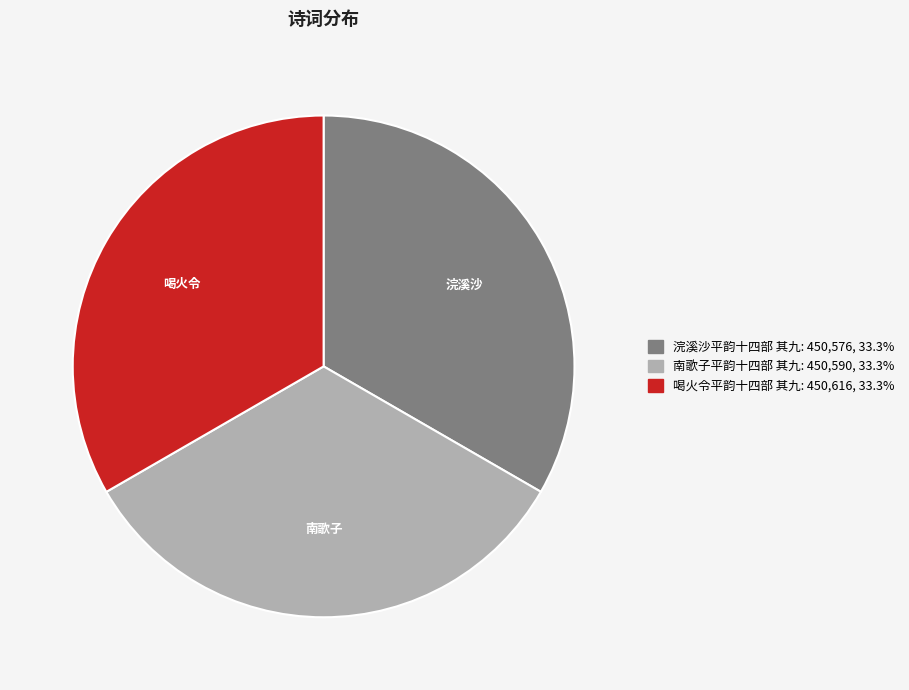

What is the ratio of the value at 喝火令平韵十四部 其九 to the value at 南歌子平韵十四部 其九?

1.0